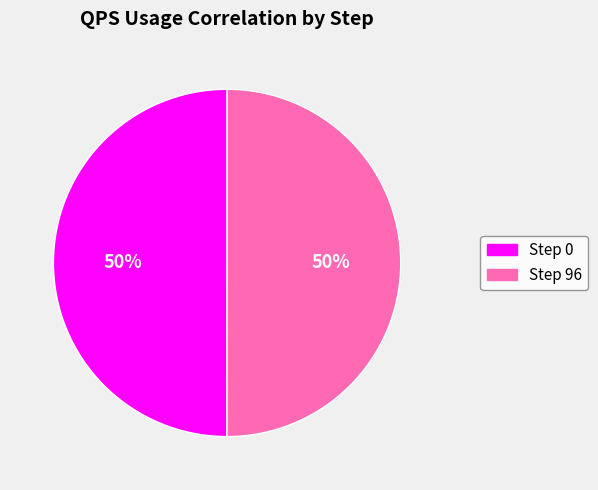

Combined, do Step 0 and Step 96 account for over 50%?

Yes